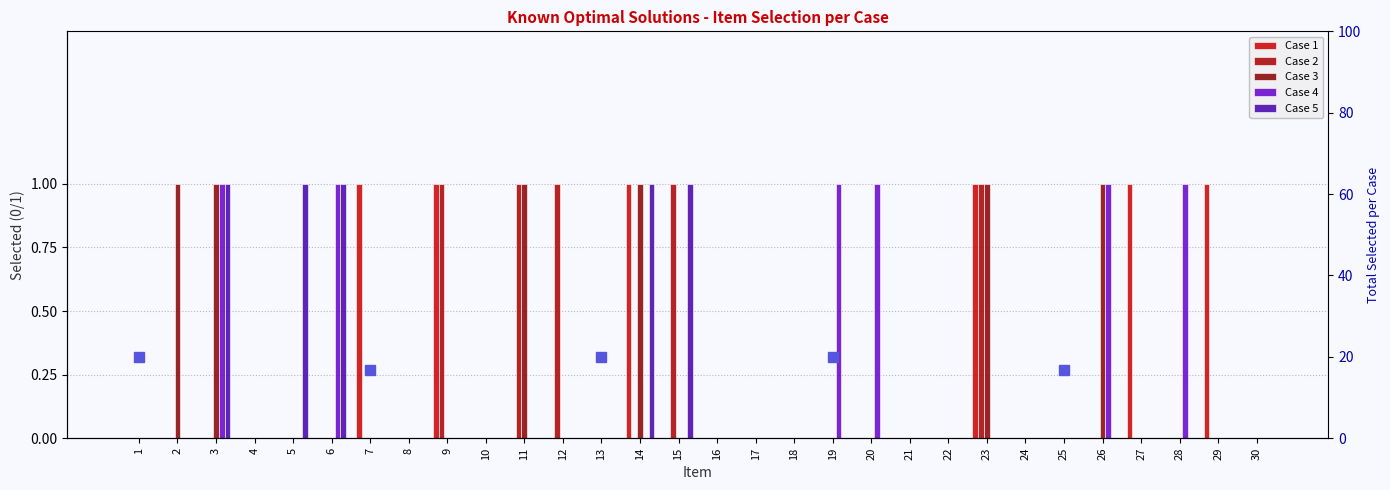

Is the value of Case 4 at 29 greater than the value of Case 2 at 6?

No